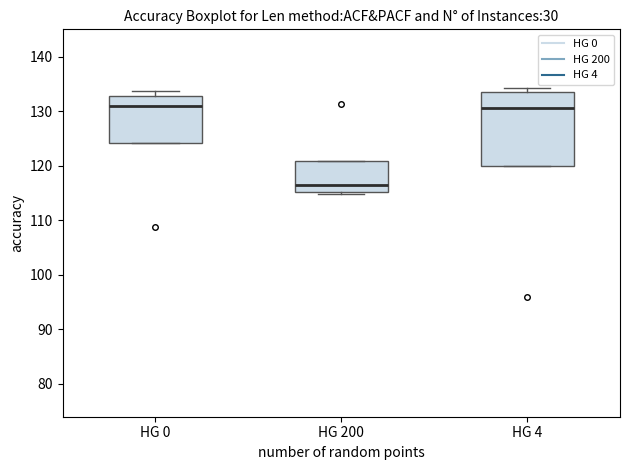

Where does the median line of the box for HG 200 sit on the y-axis? The values are not printed on the chart, so give them approximately, as read against the axis.

116